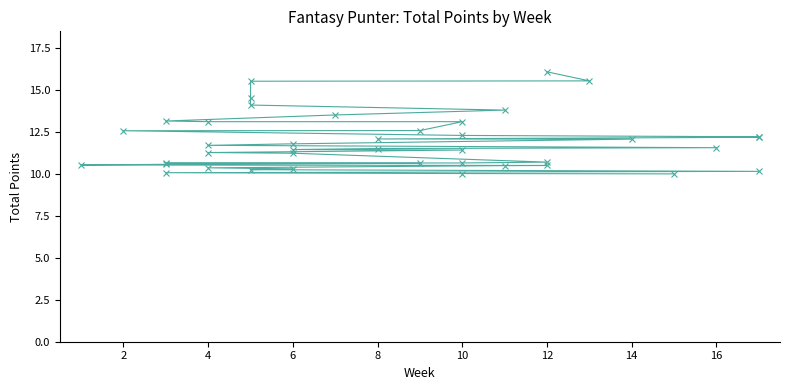

What is the change in value from 10 to 18?

-0.7